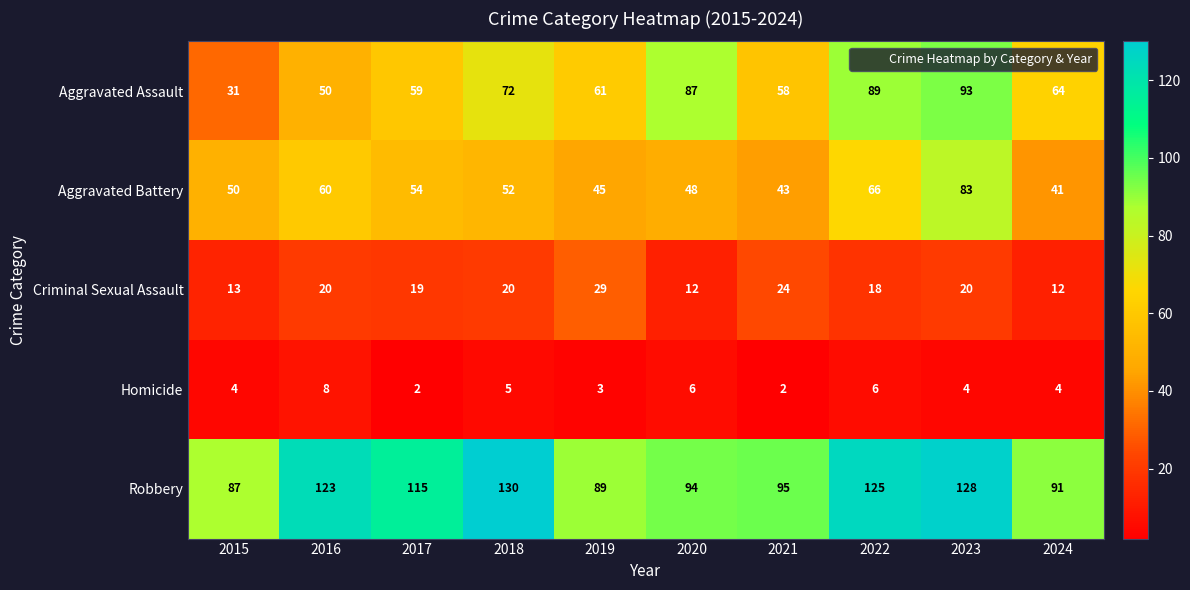

The value of Aggravated Assault at 2022 is 123. True or false?

False